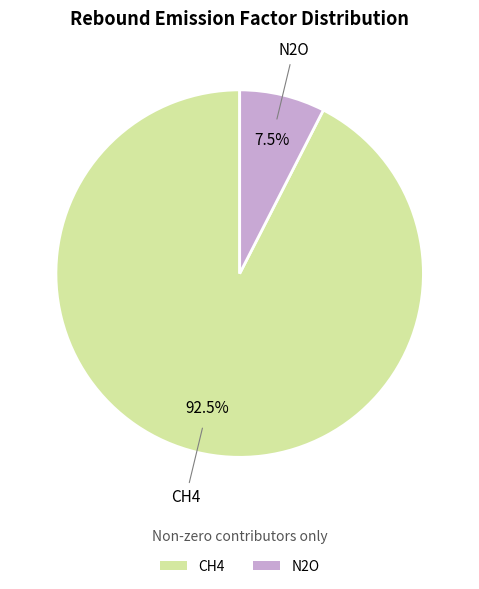

What is the total percentage of N2O and CH4?

100.0%